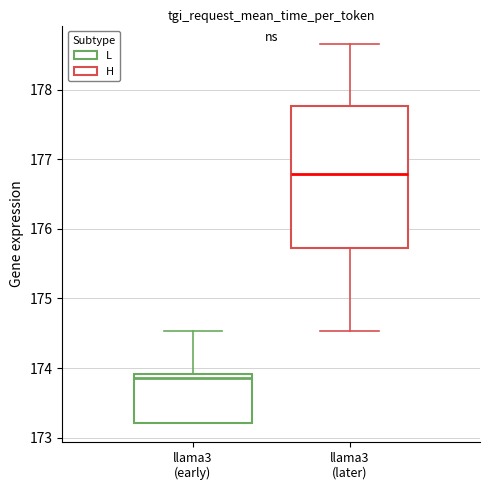

Where is the upper edge of the box for llama3 (early) on the y-axis? The values are not printed on the chart, so give them approximately, as read against the axis.

173.9